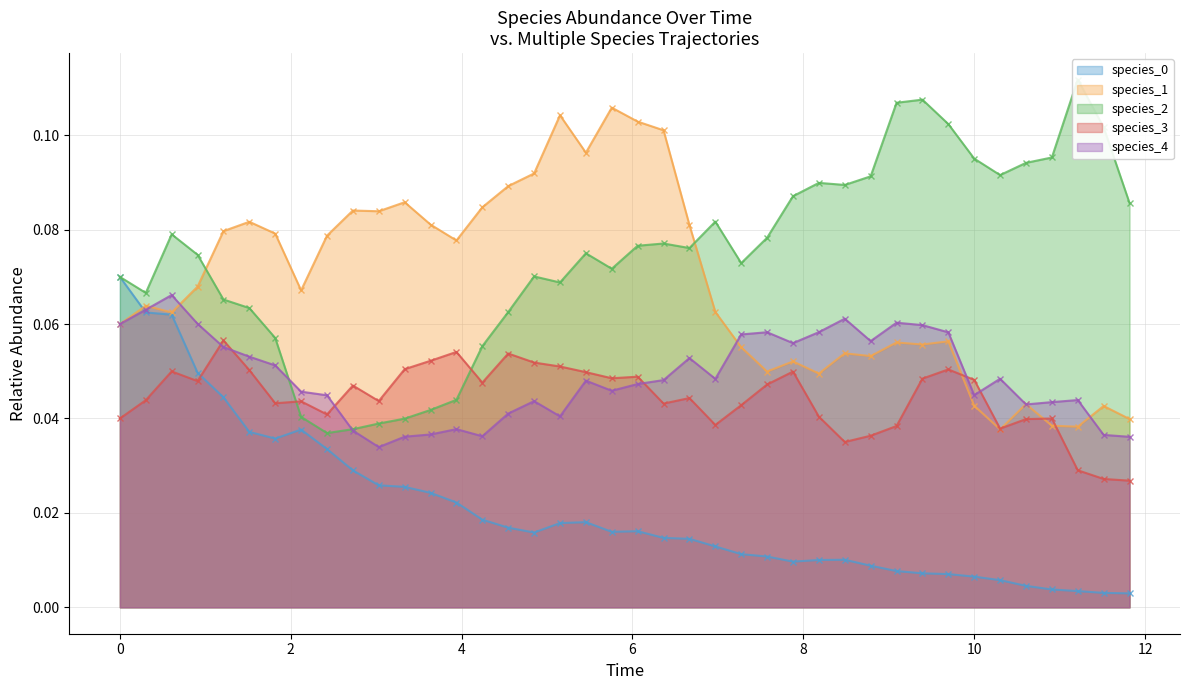

How many intersections are there between species_3 and species_2?

2